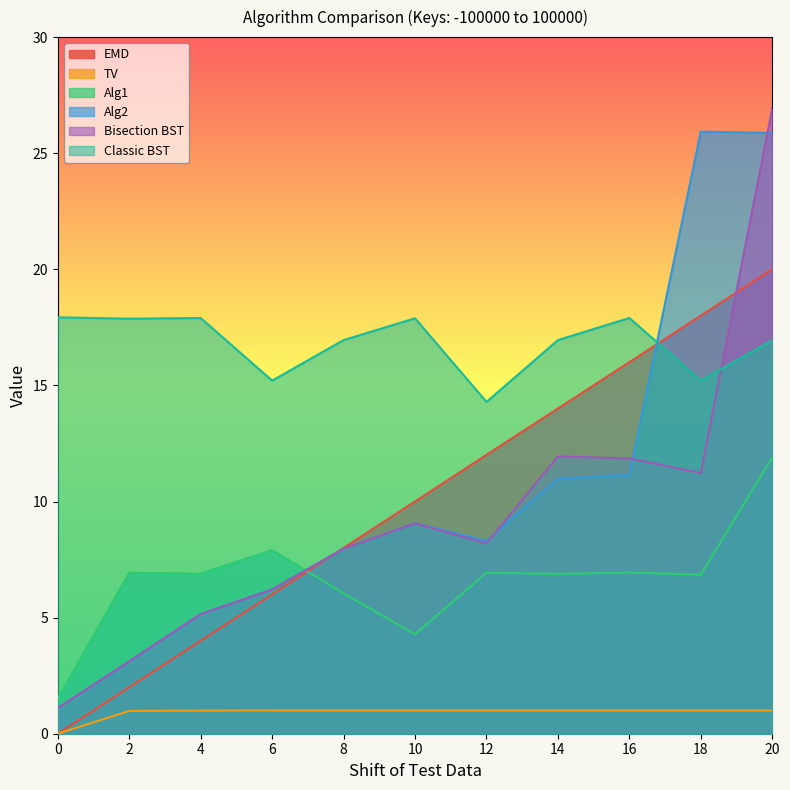

List the series in order of their peak value, highest first.

Bisection BST, Alg2, EMD, Classic BST, Alg1, TV